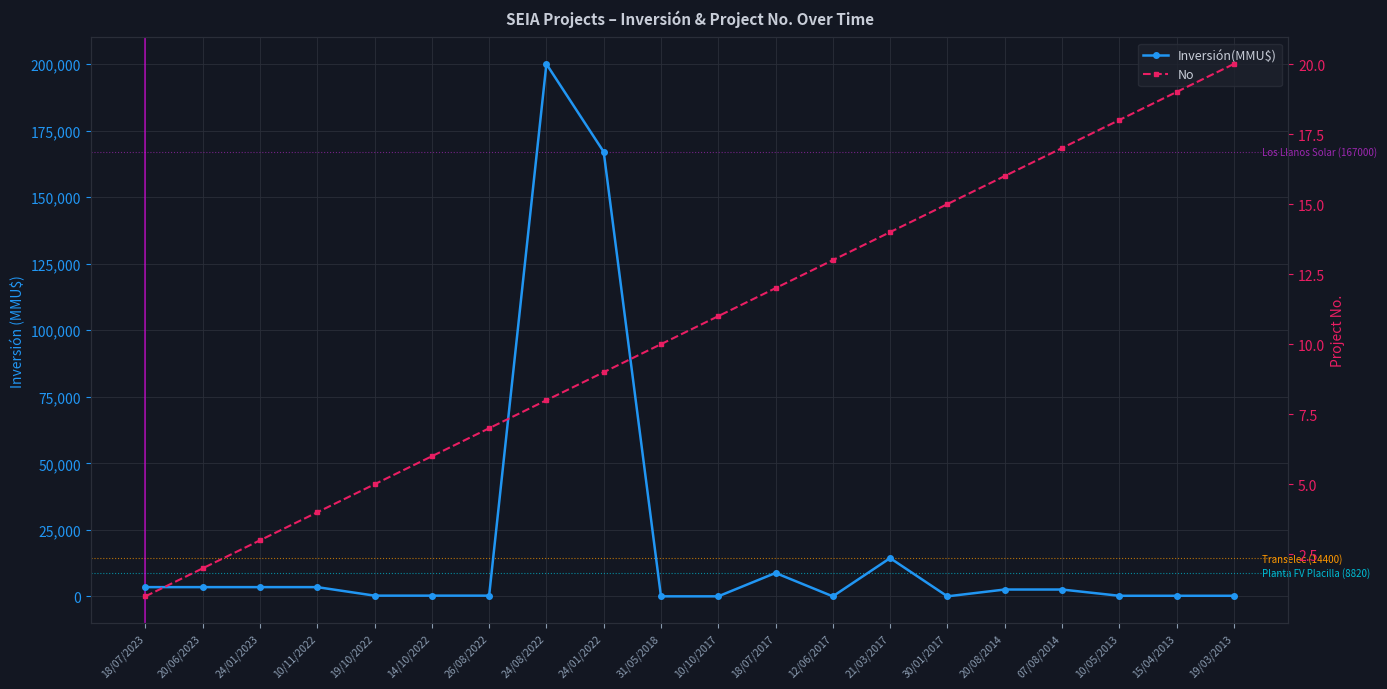

The value of No at 26/08/2022 is 7. True or false?

True